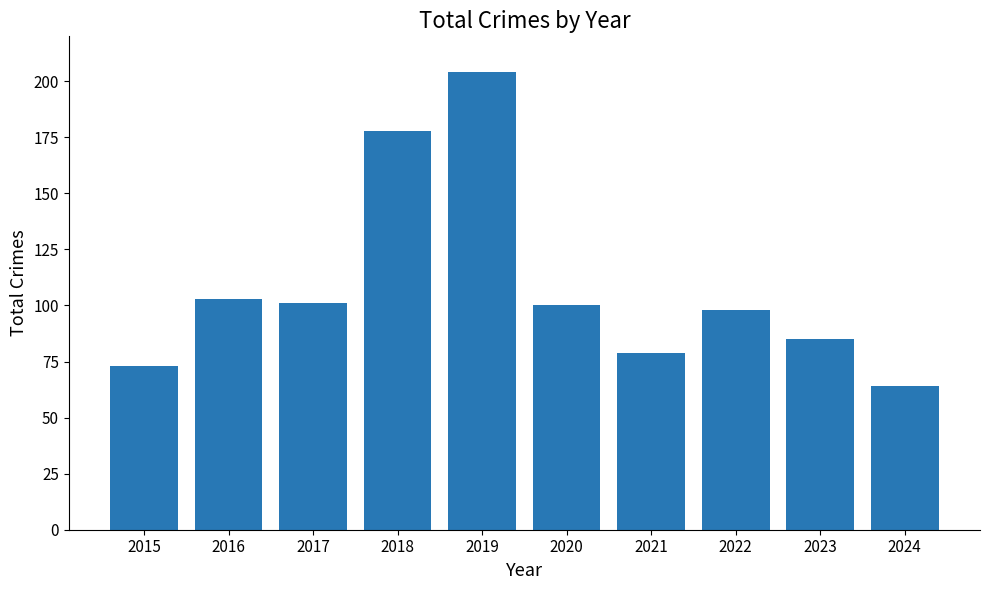

What is the difference between the values at 2020 and 2018?

78